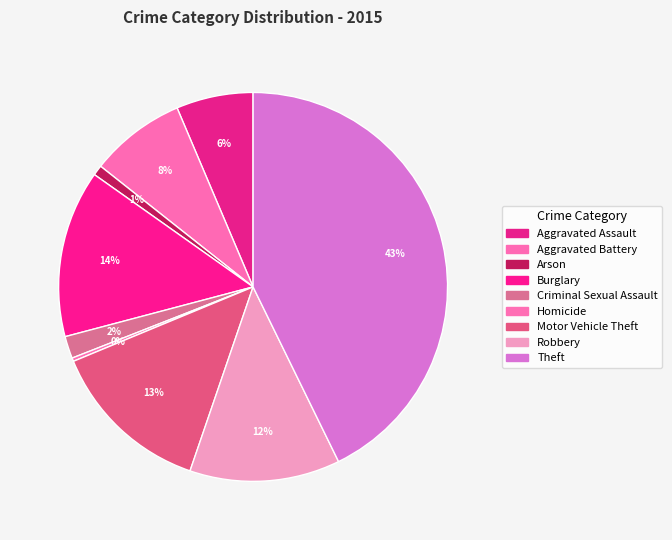

To the nearest percent, what is the average slice percentage?

11%